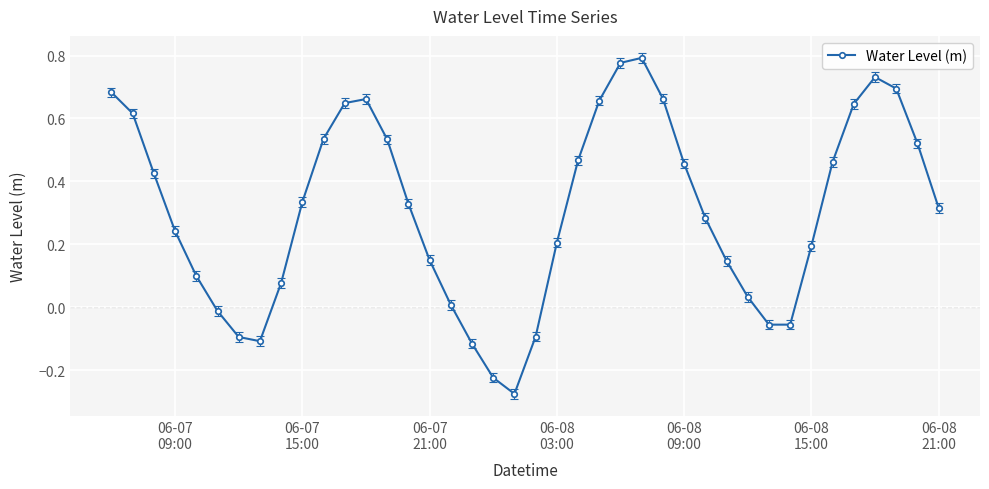

What is the difference between the maximum and minimum values?

1.1